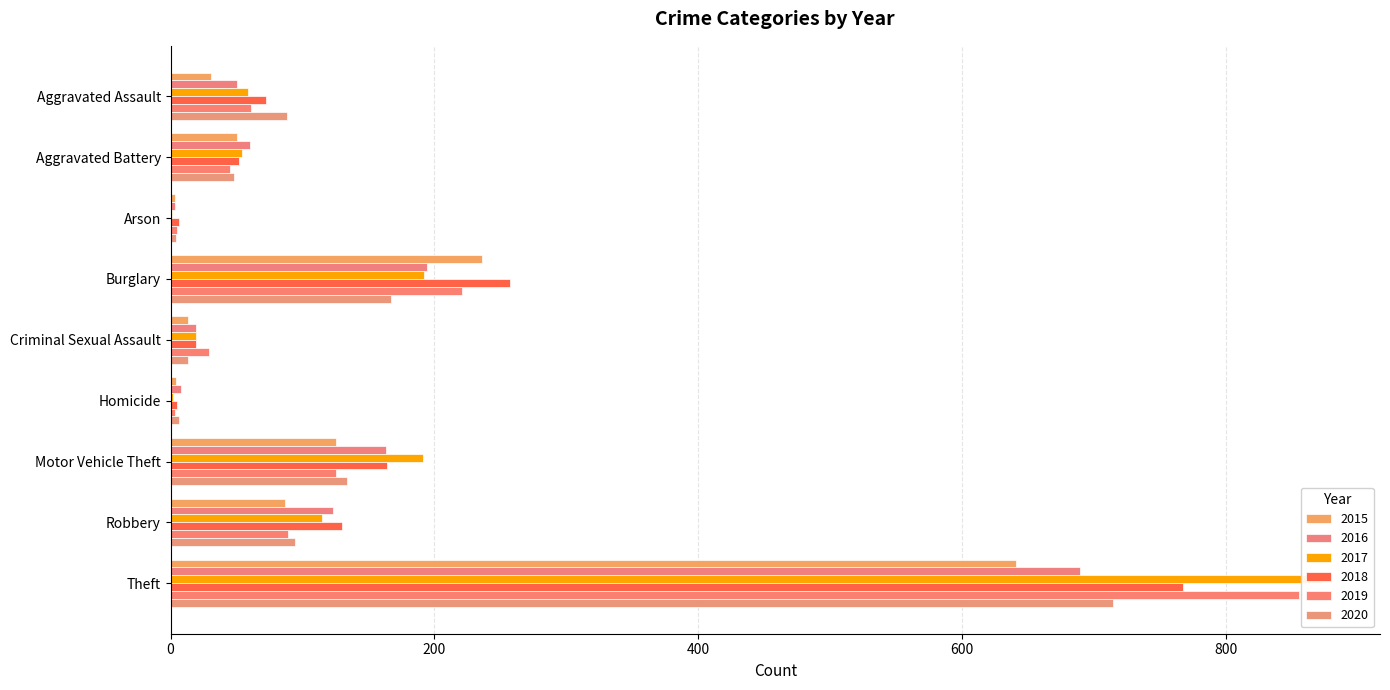

List the series in order of their peak value, lowest first.

2015, 2016, 2020, 2018, 2019, 2017